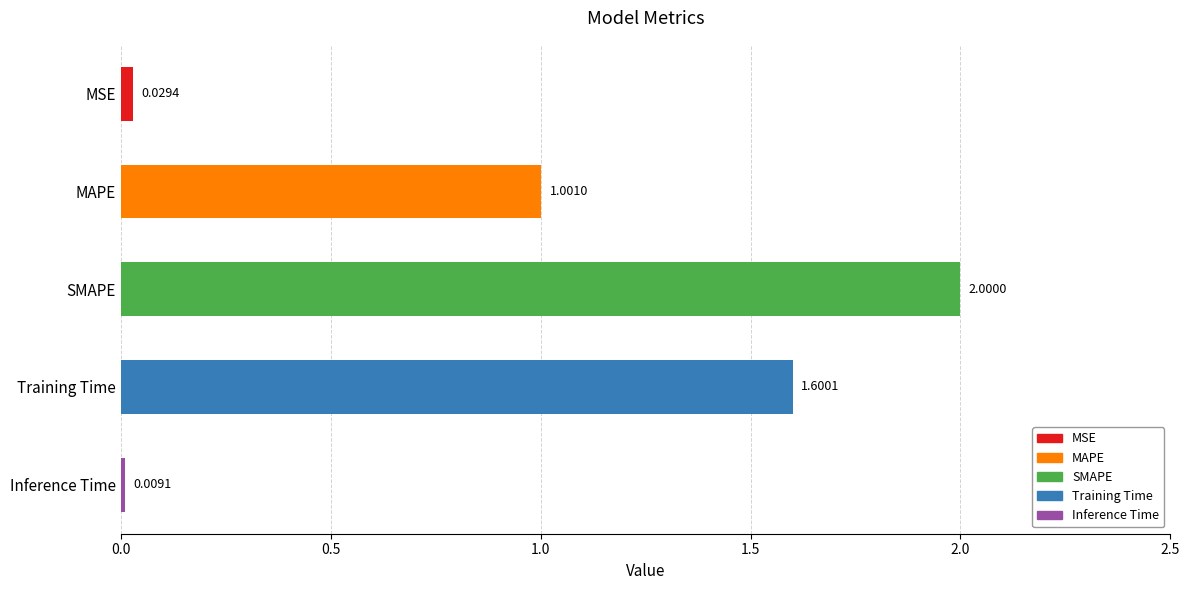

What is the label of the 2nd bar from the bottom?

Training Time